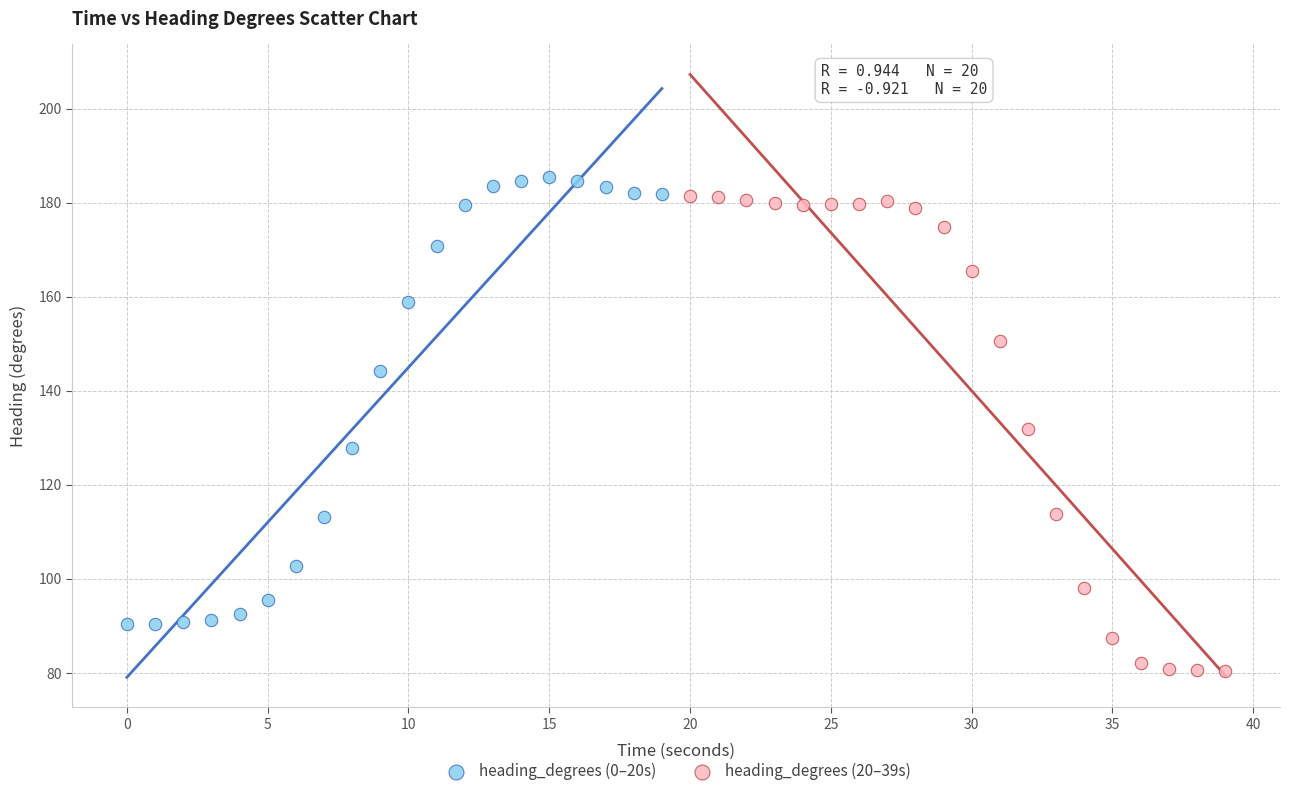

Which series contains the lowest Y value?

heading_degrees (20–39s)